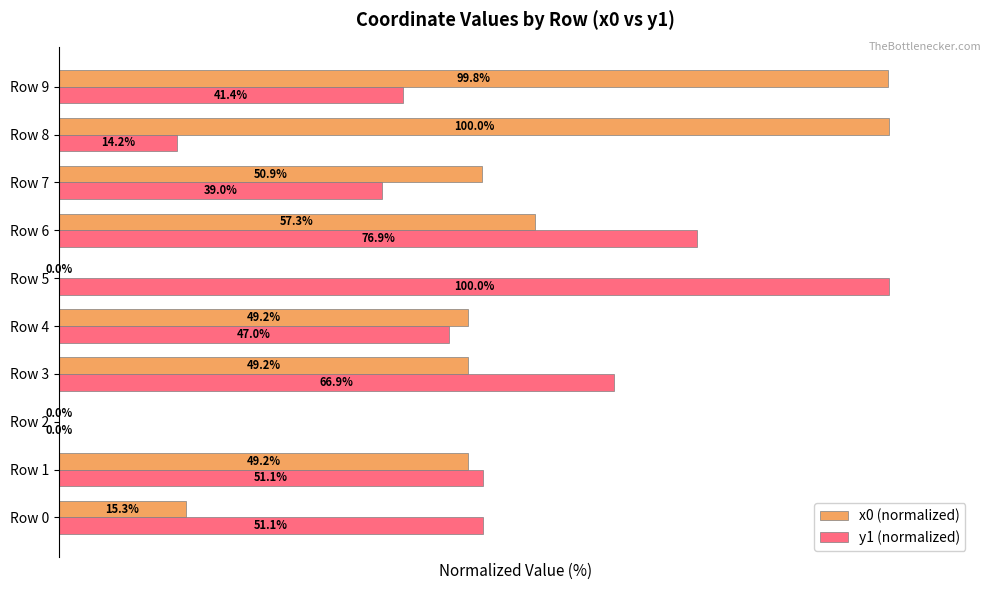

What are all the series names shown in the legend?

x0 (normalized), y1 (normalized)